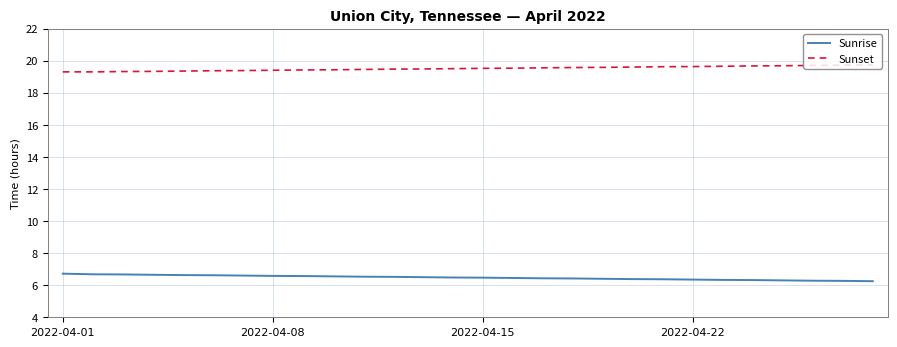

What is the highest value of the Sunset series?

19.7